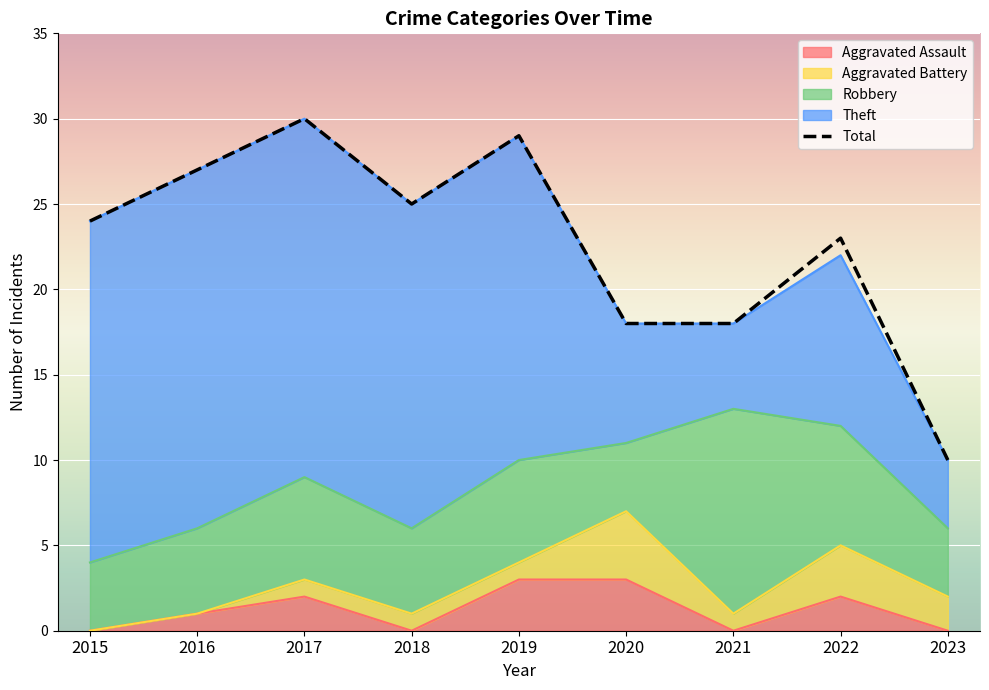

True or false: the data has more than 0 interior local peaks.

True